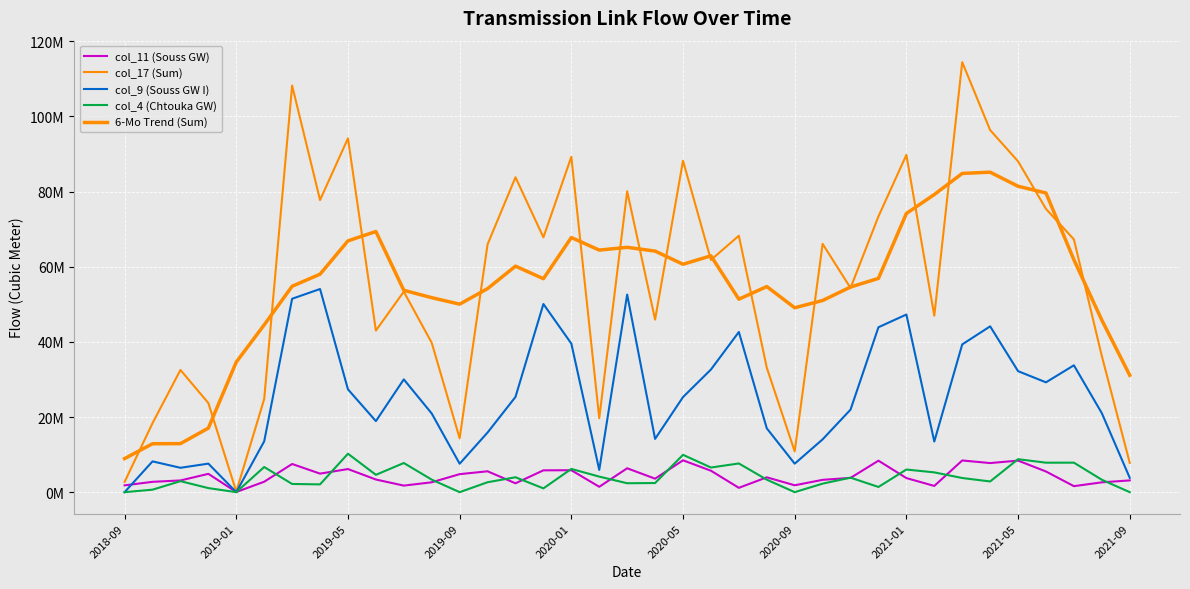

Does the chart have visible grid lines?

Yes